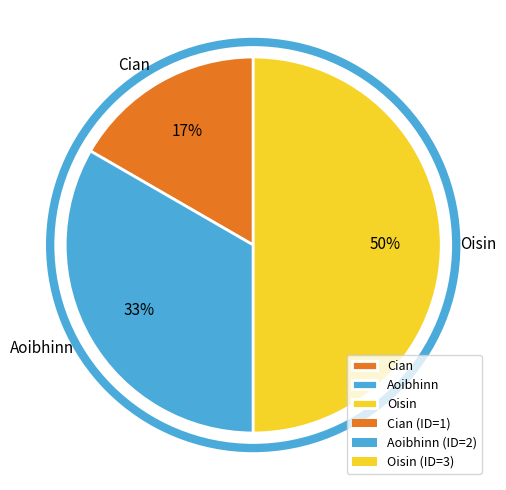

The Cian slice represents 17% of the pie. True or false?

True